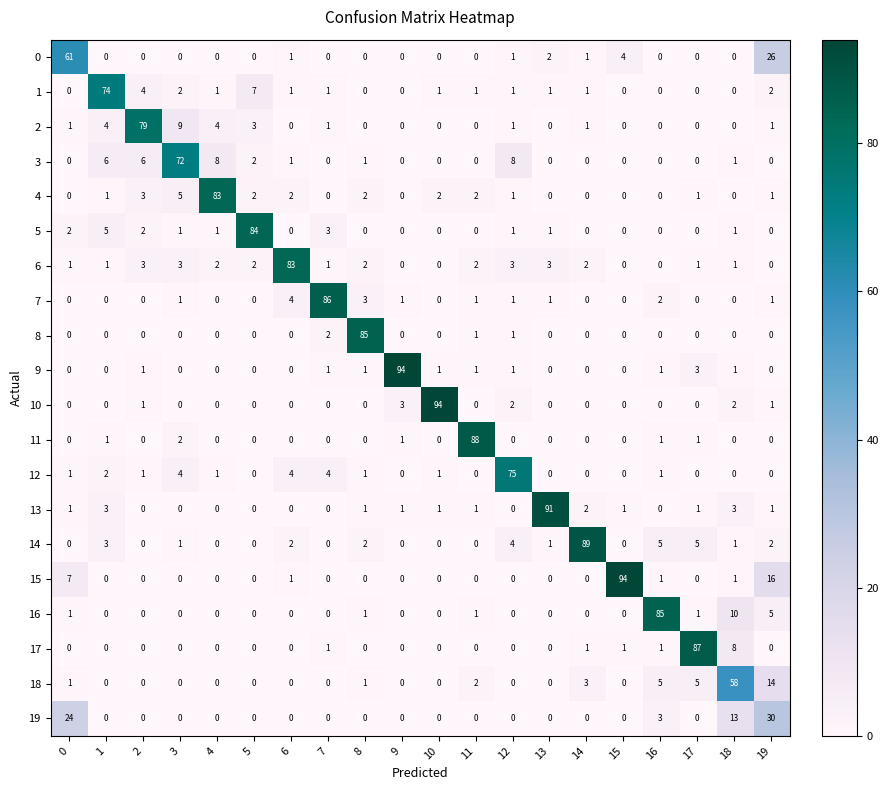

How many categories are shown in the chart?

20